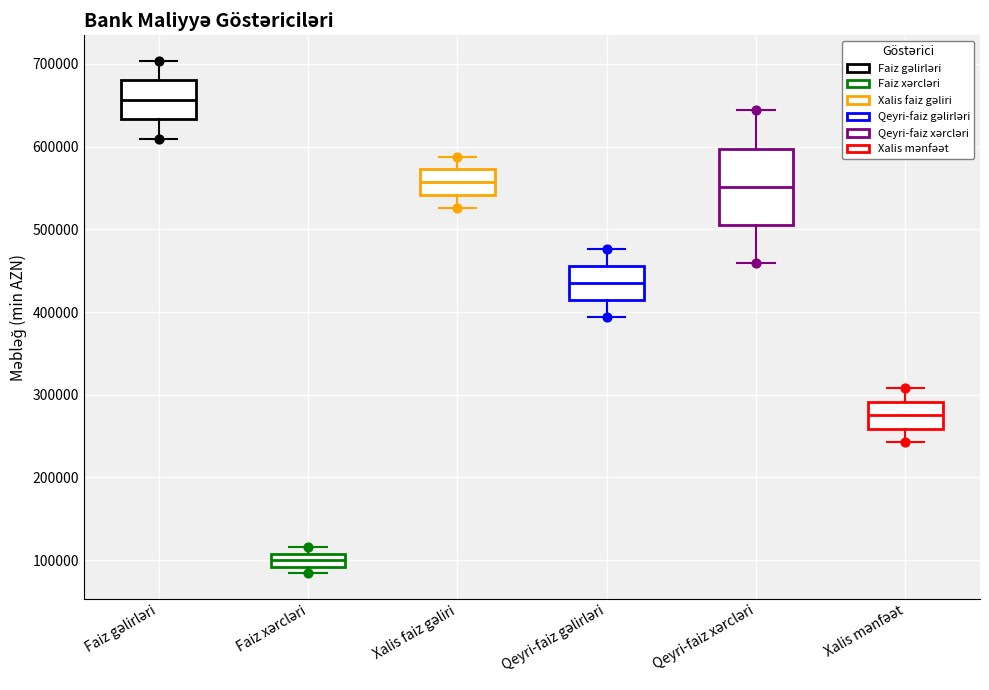

Where is the upper edge of the box for Qeyri-faiz xərcləri on the y-axis? The values are not printed on the chart, so give them approximately, as read against the axis.

600000